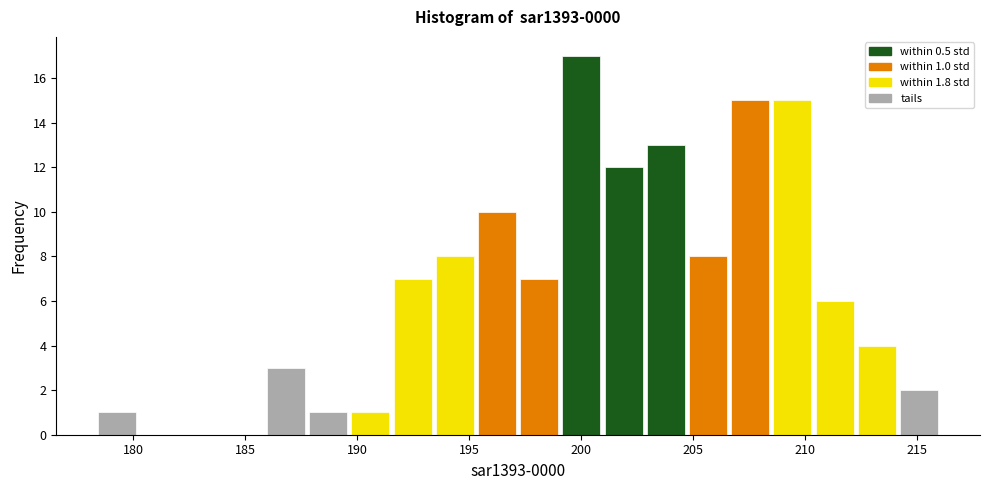

Around what value on the x-axis is the tallest bar? Give the approximate position of its centre, as read against the axis.

200.0